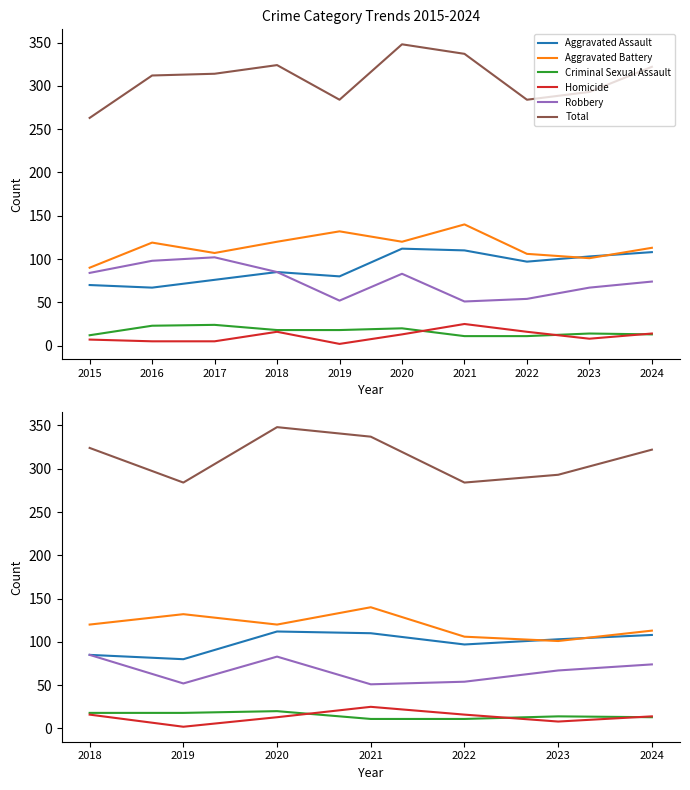

Between 2021 and 2019, which is larger?

2021